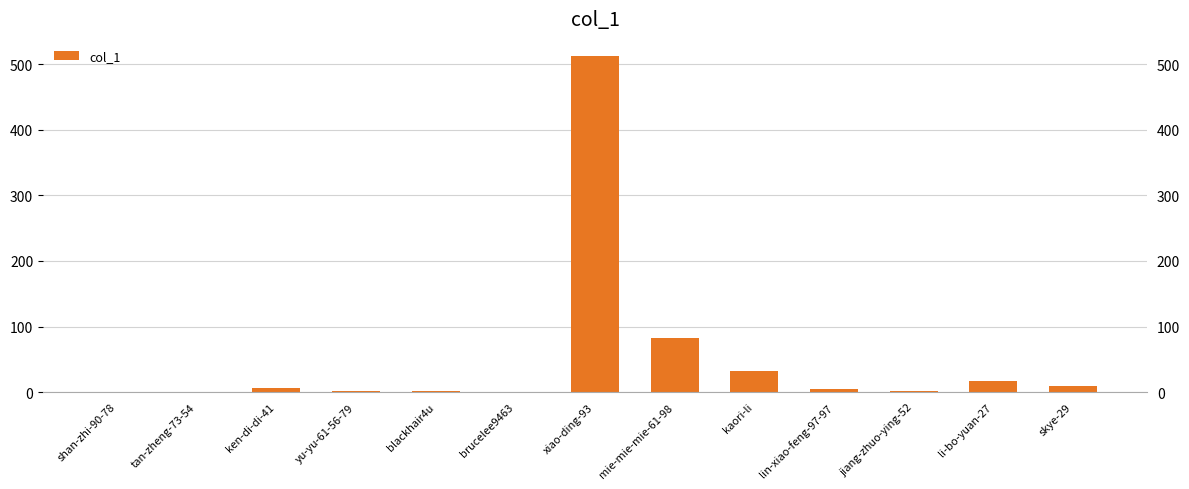

How many positive values are there?

10